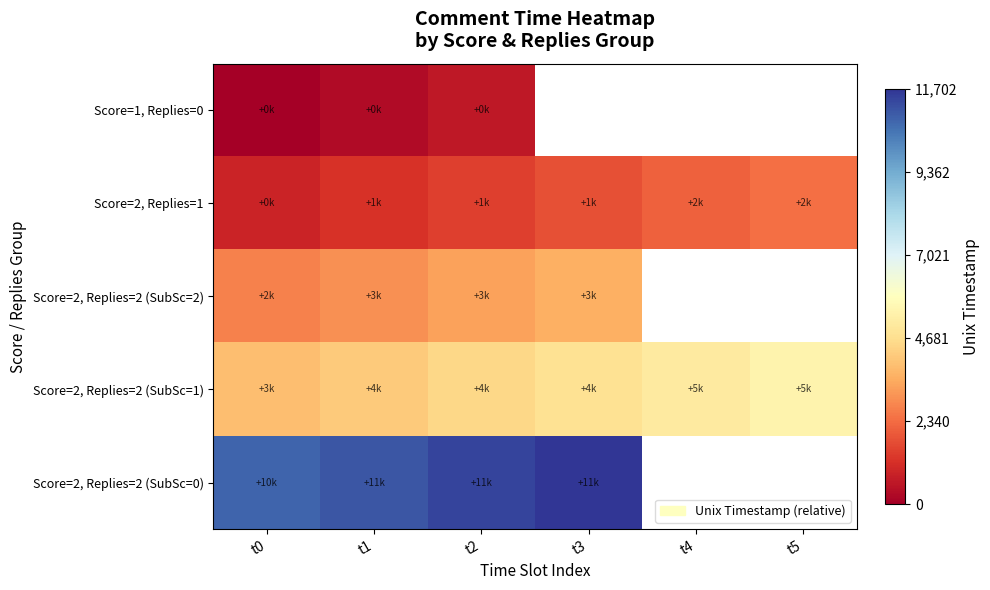

Which series changed the most between t1 and t5?

Score=2, Replies=2 (SubSc=1)